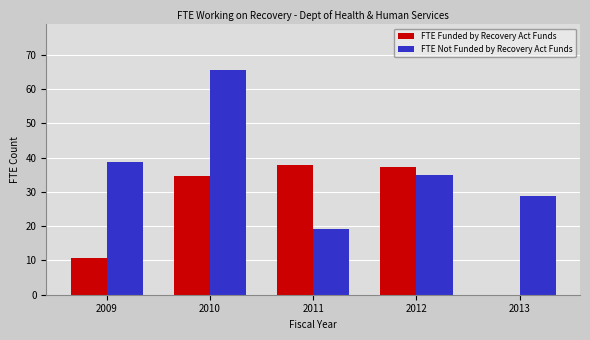

Reading left to right, what are all the values shown in this chart?

FTE Funded by Recovery Act Funds: 2009=10.6	2010=34.7	2011=37.8	2012=37.3	2013=0.0
FTE Not Funded by Recovery Act Funds: 2009=38.7	2010=65.7	2011=19.1	2012=34.8	2013=28.7